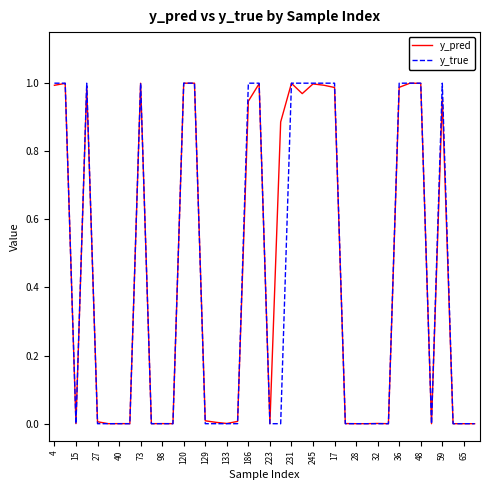

Which series has the largest range (max minus min)?

y_true